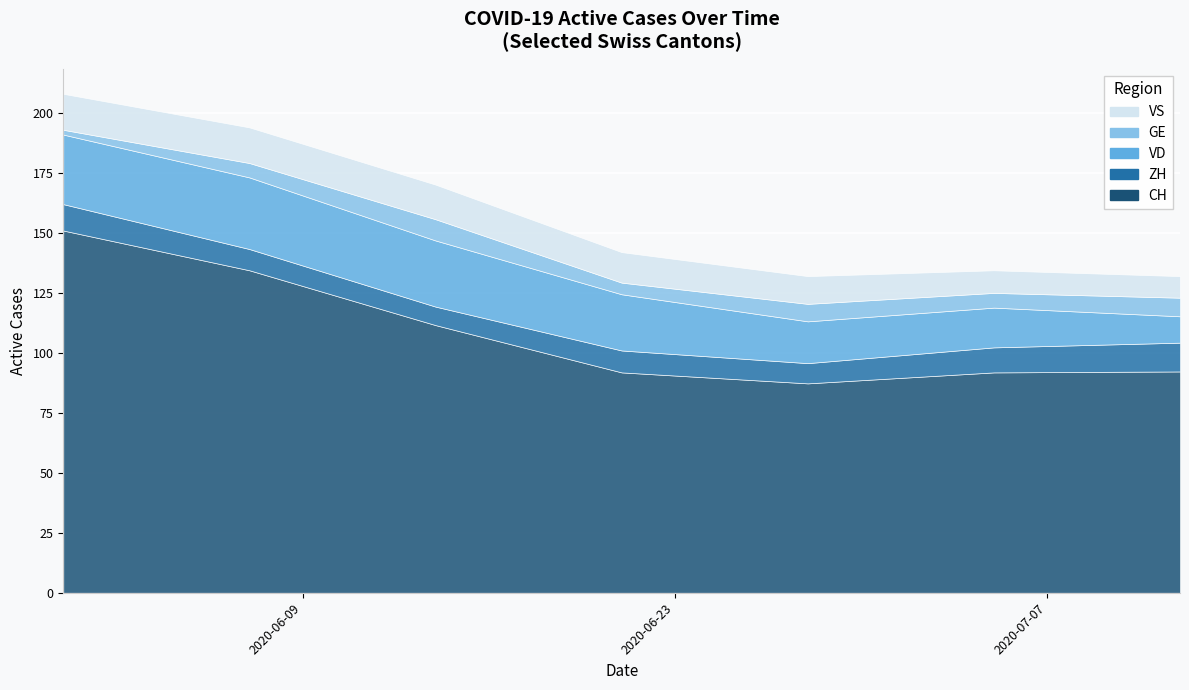

What is the value of the VS point at the 15th from the left?

10